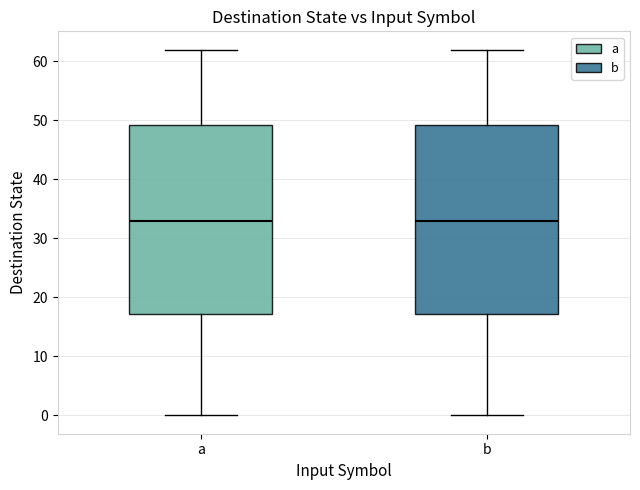

Where does the median line of the box for a sit on the y-axis? The values are not printed on the chart, so give them approximately, as read against the axis.

33